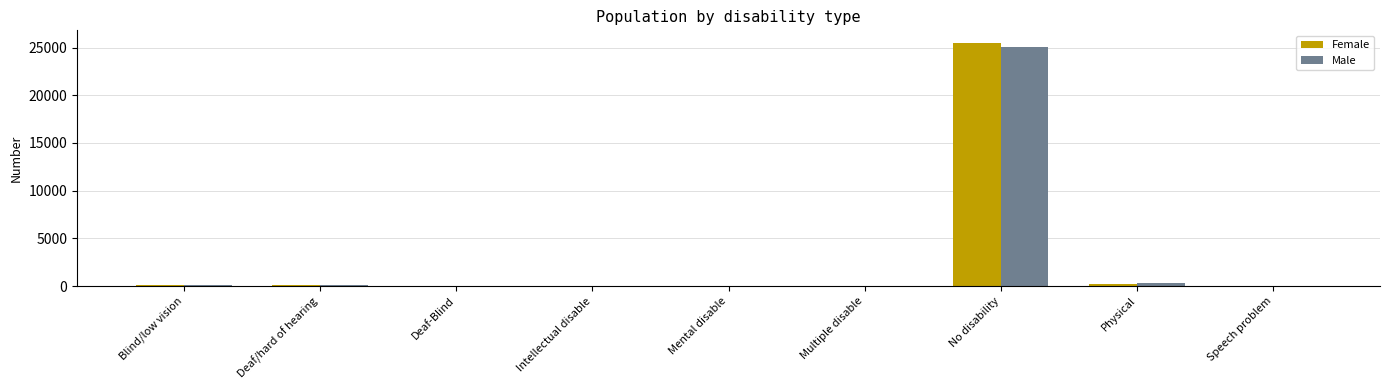

The value of Male at Speech problem is 50. True or false?

True